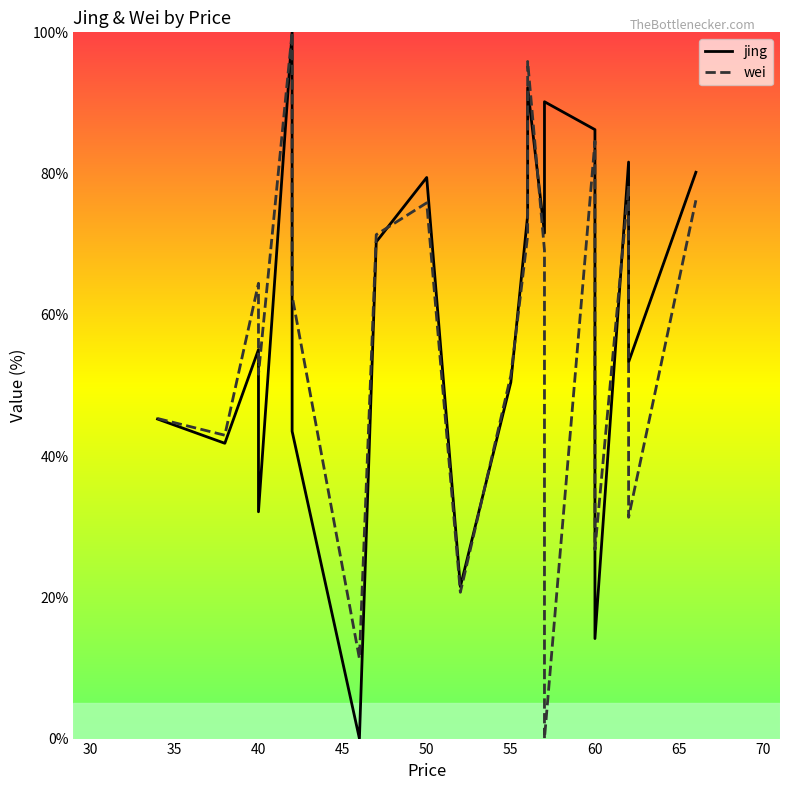

Is it true that jing equals 160.5 at 50?

False